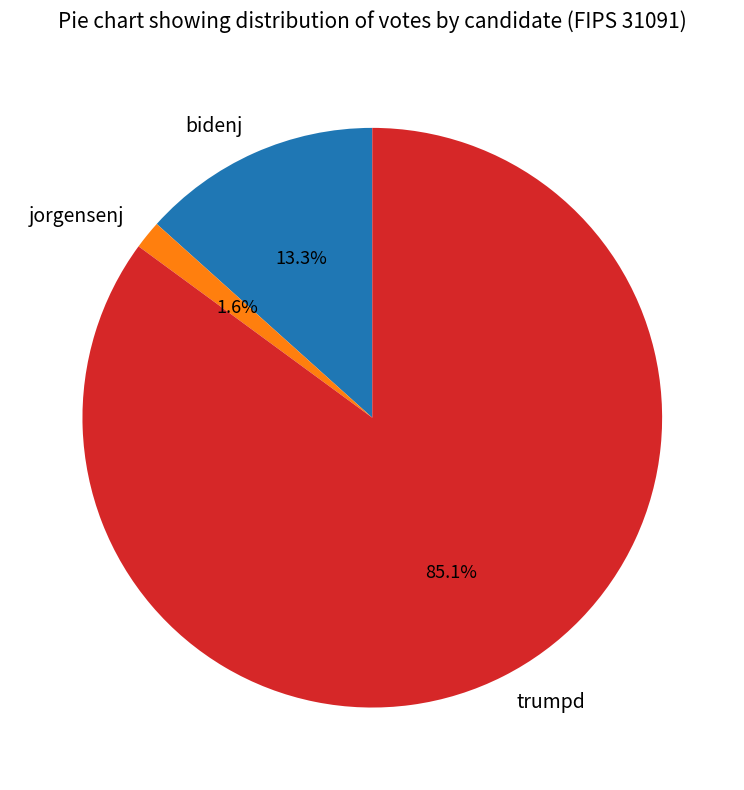

To the nearest percent, what portion does bidenj represent?

13%